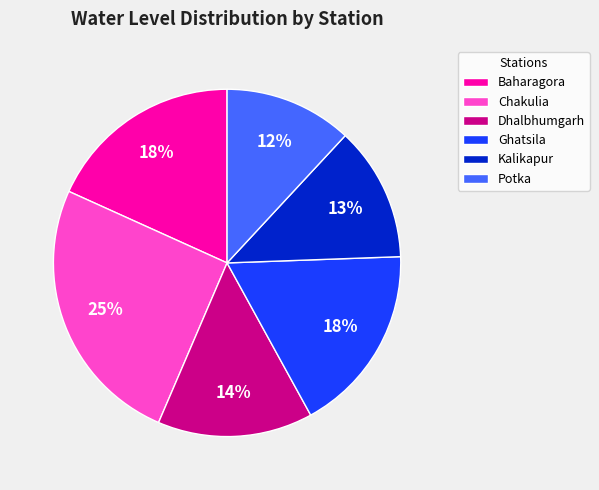

Between Dhalbhumgarh and Potka, which is larger?

Dhalbhumgarh